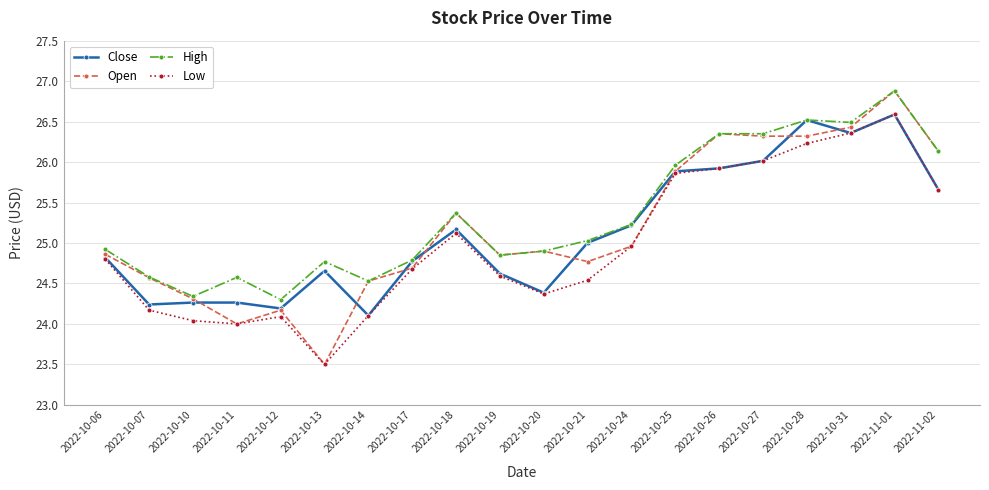

Is it true that Close equals 24.2 at 2022-10-12?

True